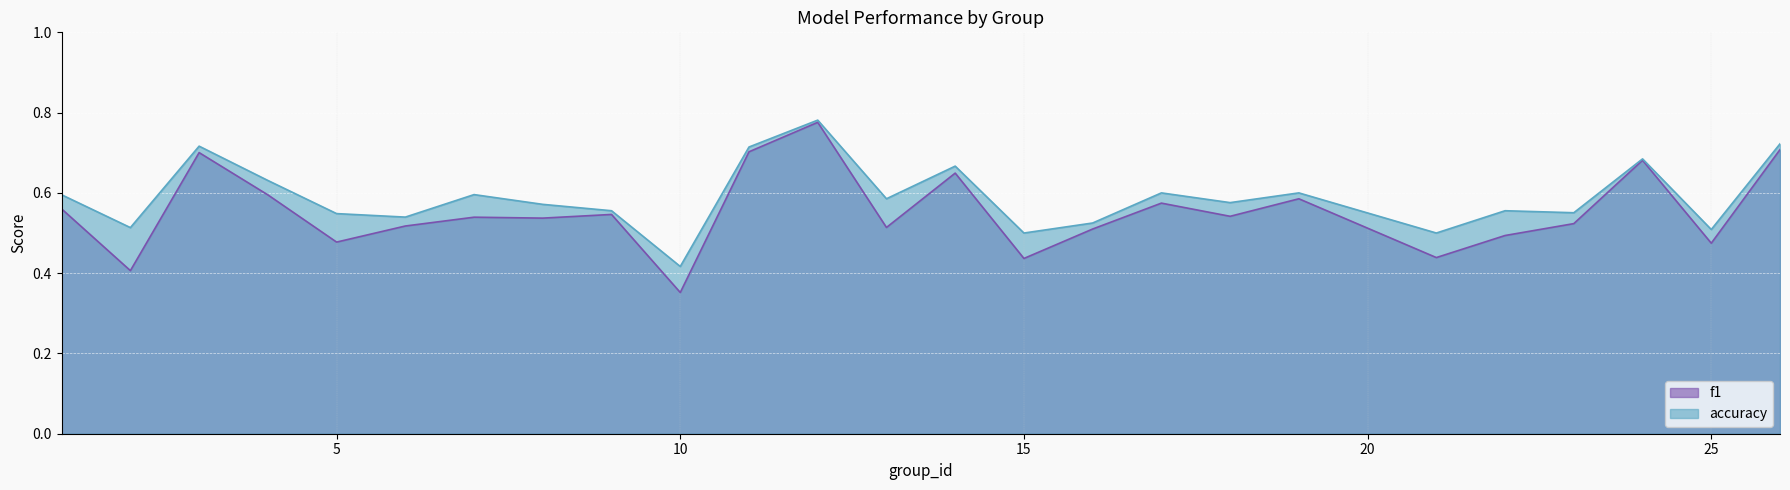

At which label does accuracy reach its peak?

12